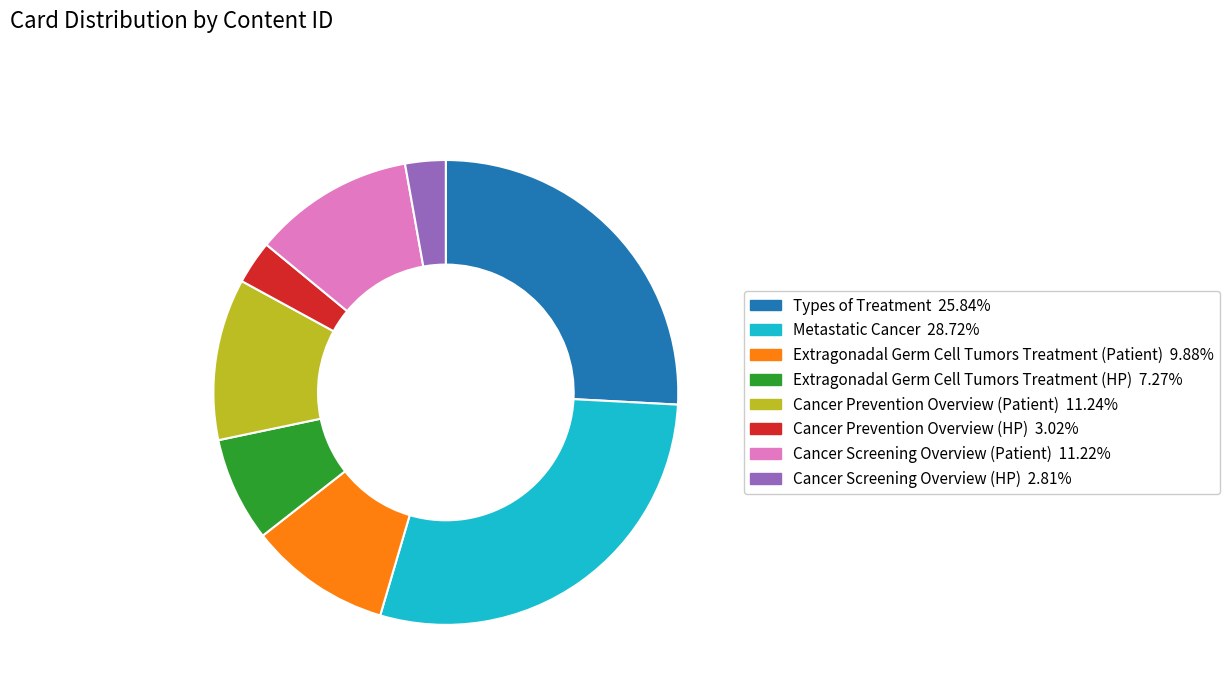

What is the largest slice in the pie chart?

Metastatic Cancer